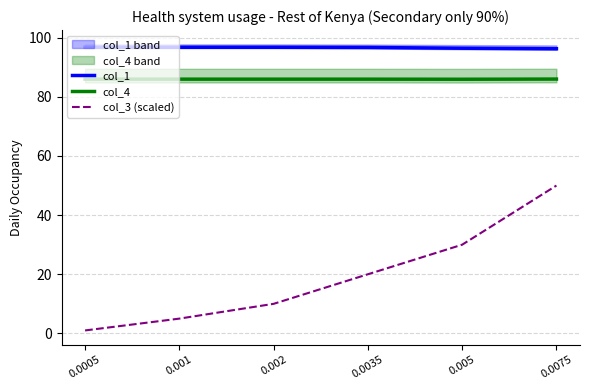

How many col_1 values are between 96 and 97?

6